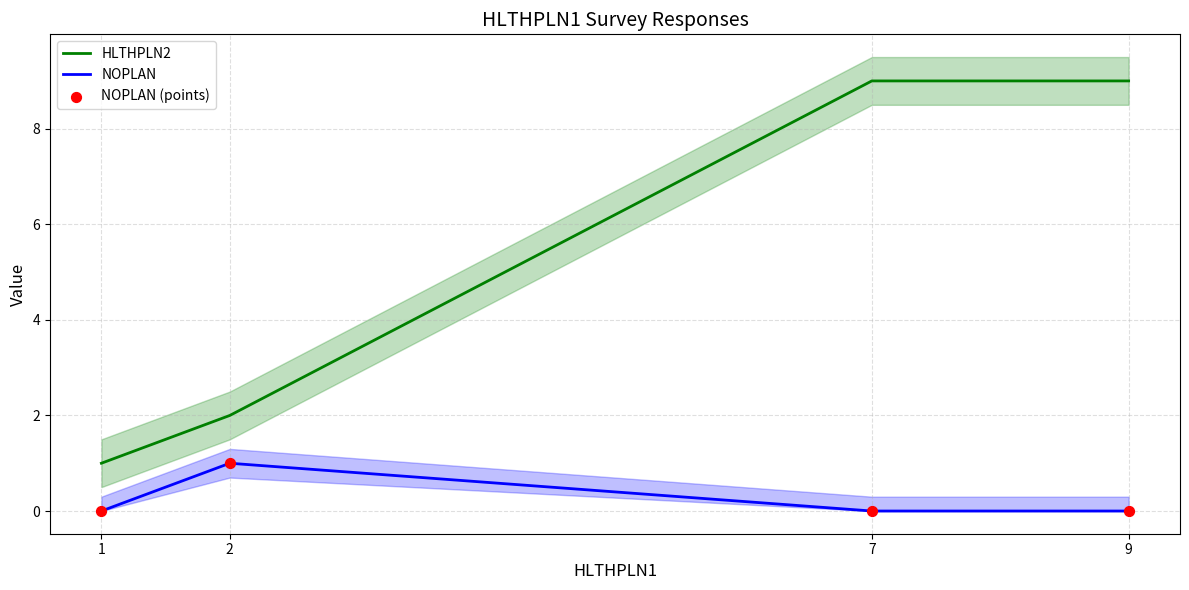

What are all the series names shown in the legend?

HLTHPLN2, NOPLAN, NOPLAN (points)